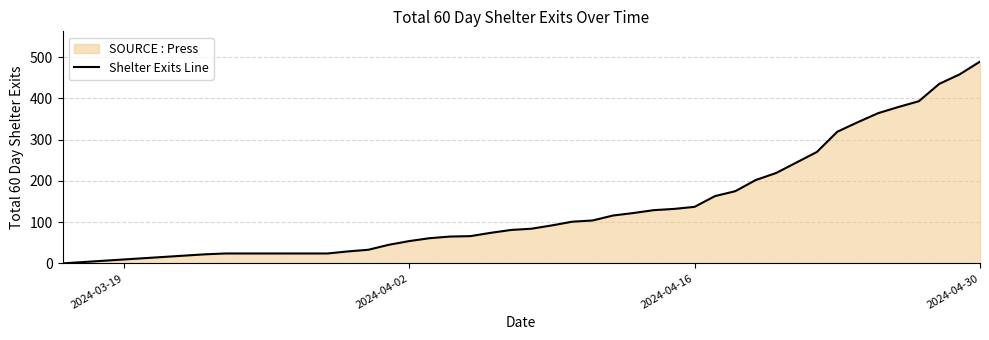

Which label corresponds to the largest value in the chart?

2024-04-30